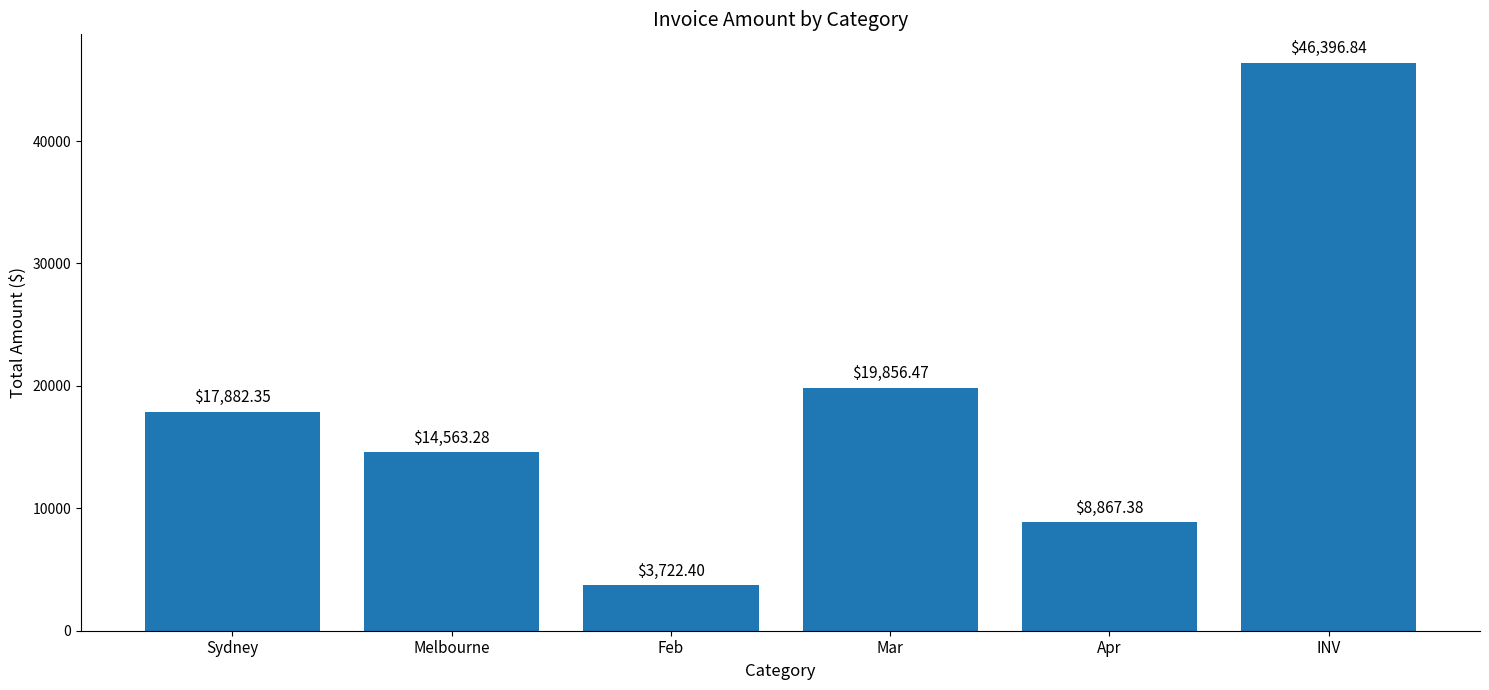

What is the change in value from Sydney to Melbourne?

-3319.1